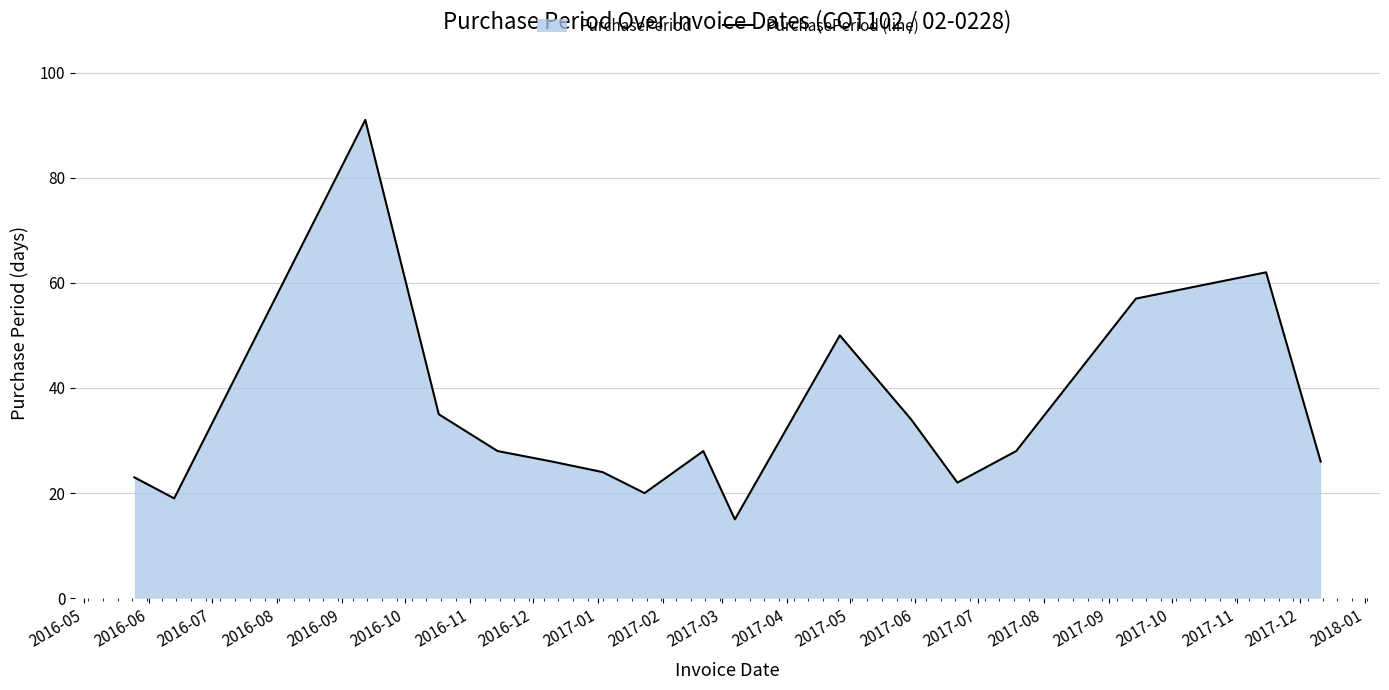

What is the maximum value shown in the chart?

91